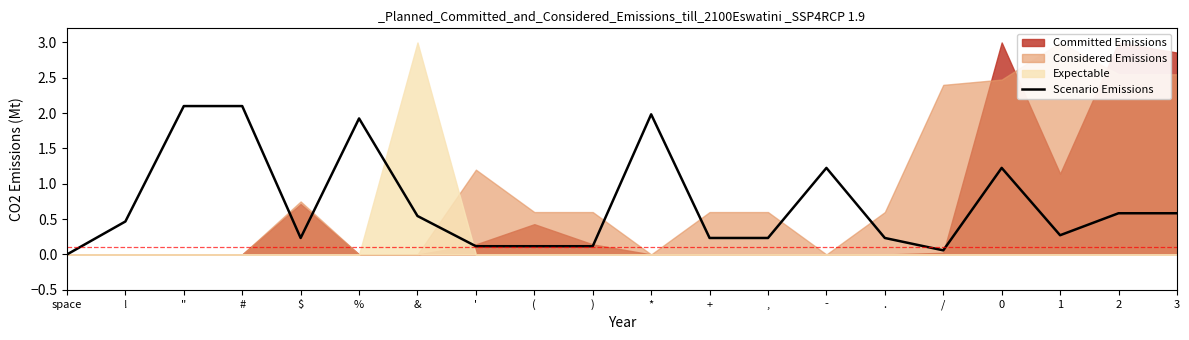

What is the approximate value at )?

0.1